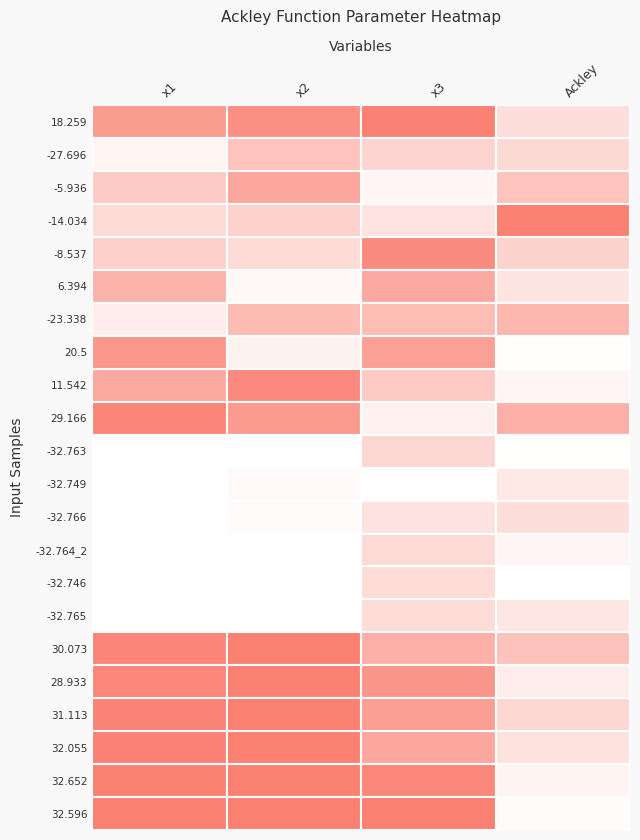

At which category does the chart reach its minimum across all series?

x2